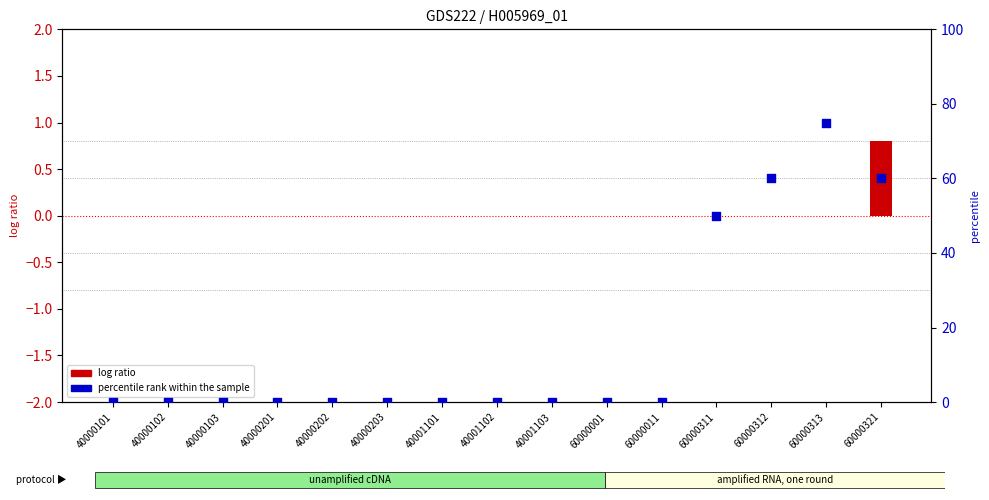

Is the value of percentile rank within the sample at 60000312 greater than the value of log ratio at 60000313?

Yes